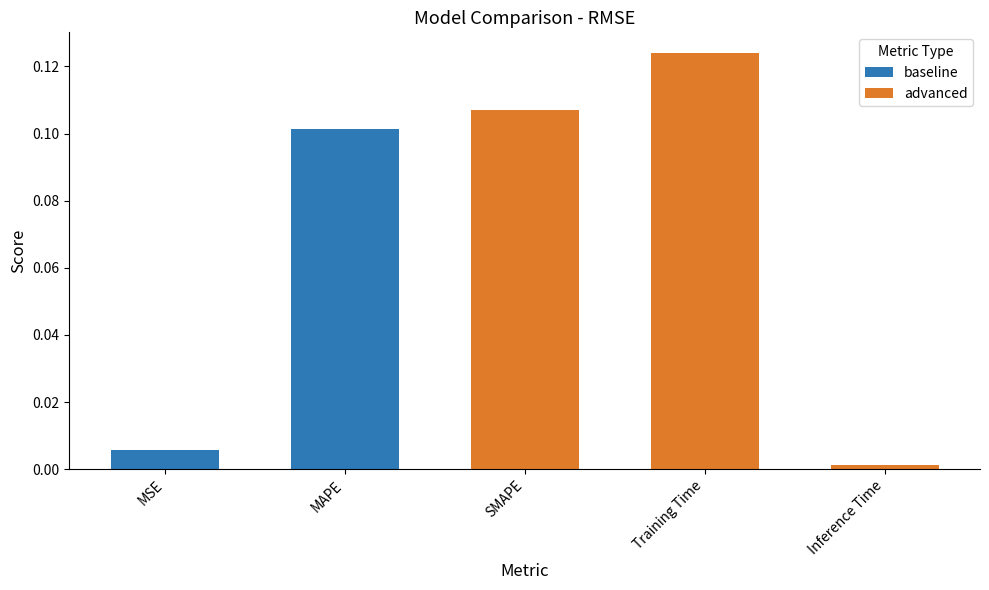

What is the sum of all values?

0.3